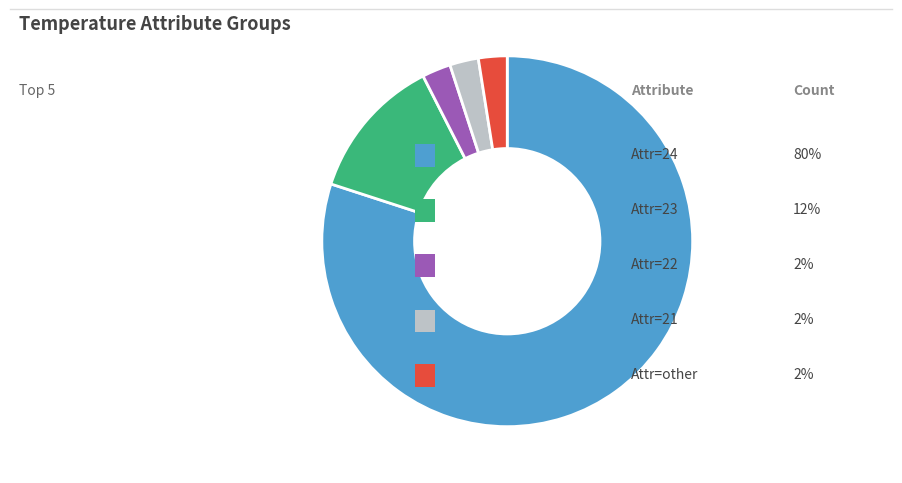

Is there any slice that represents more than half of the pie?

Yes